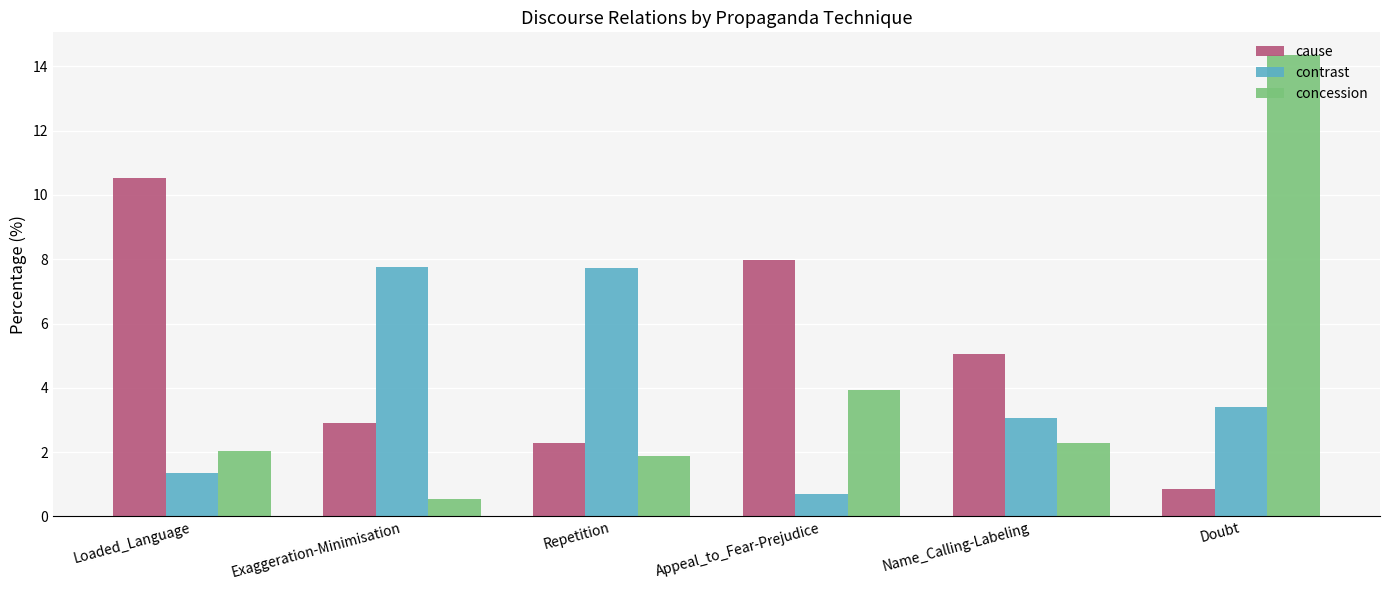

What is the maximum value for contrast?

7.8